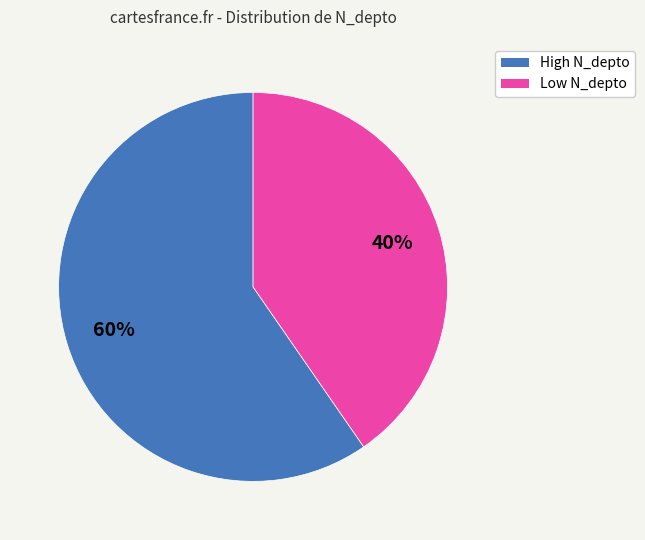

To the nearest percent, what is the average slice percentage?

50%